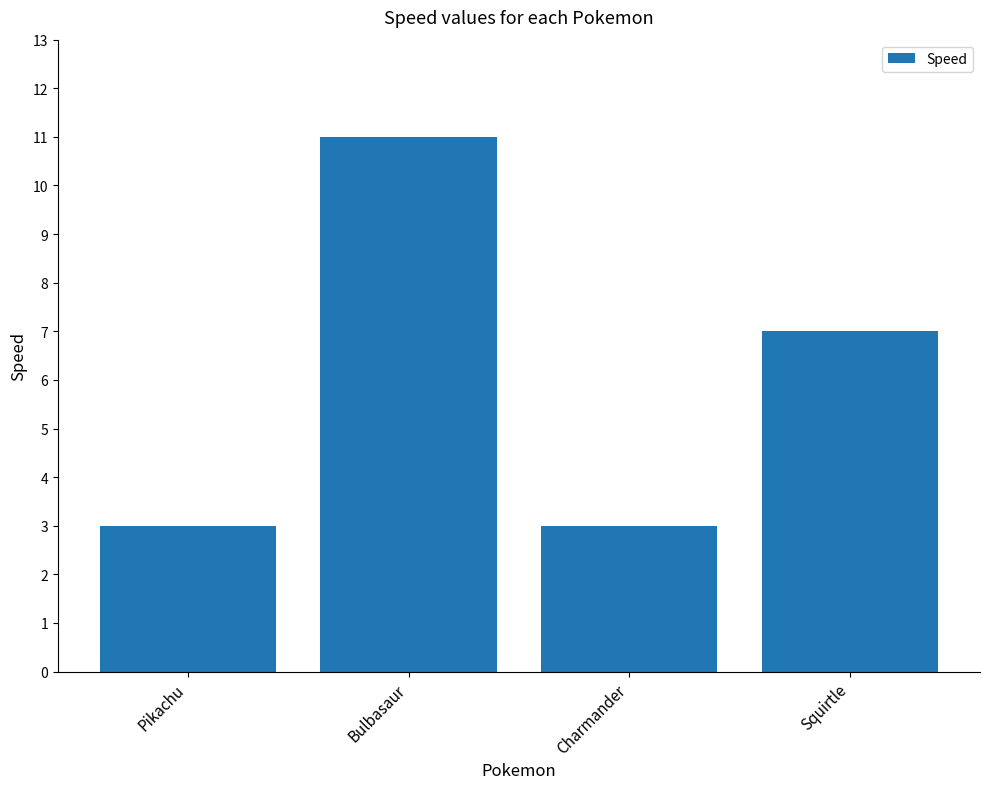

Is it true that the value at Pikachu is 1?

False